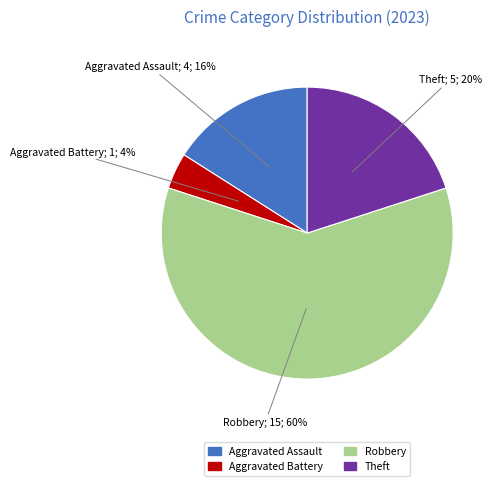

Between Robbery and Aggravated Assault, which is larger?

Robbery